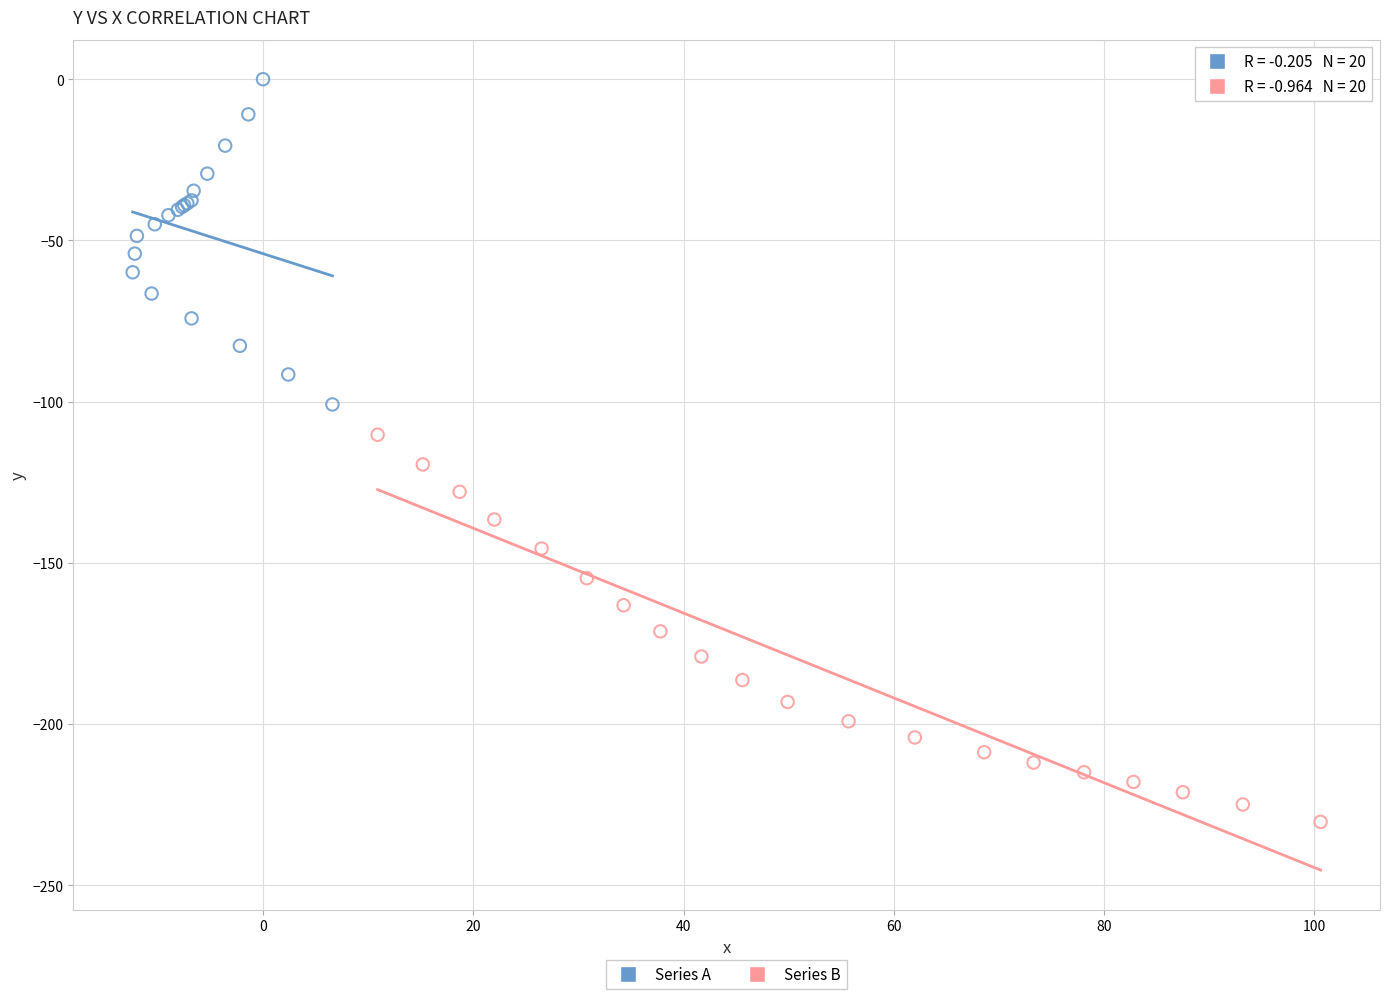

Which series reaches the maximum Y coordinate?

Series A